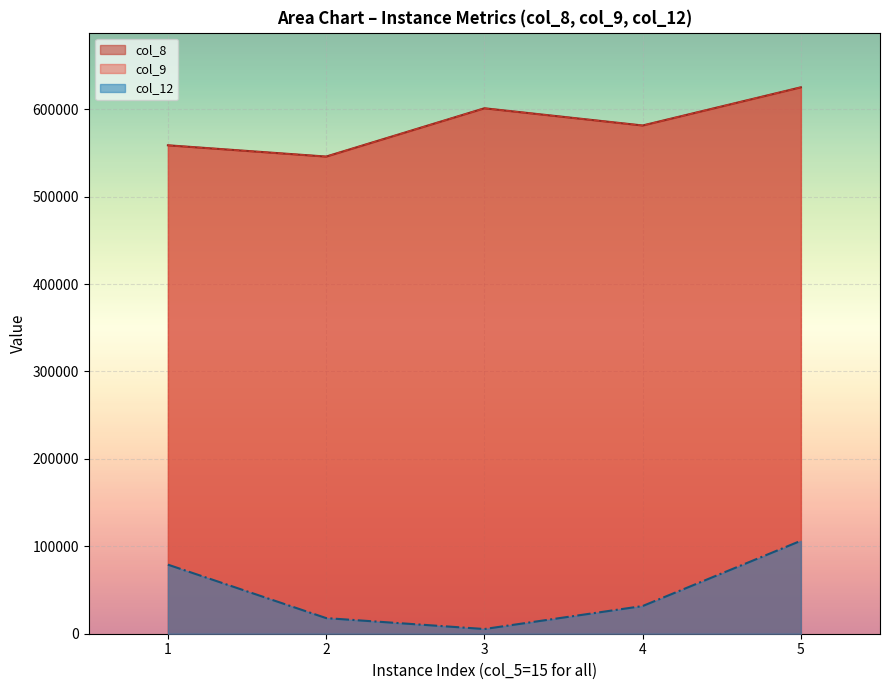

True or false: col_8 has a value of 625153.2 at 5.

True